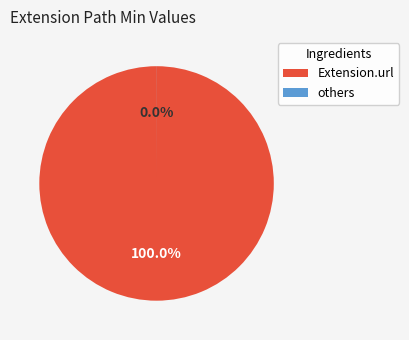

Which category has the biggest portion of the pie?

Extension.url